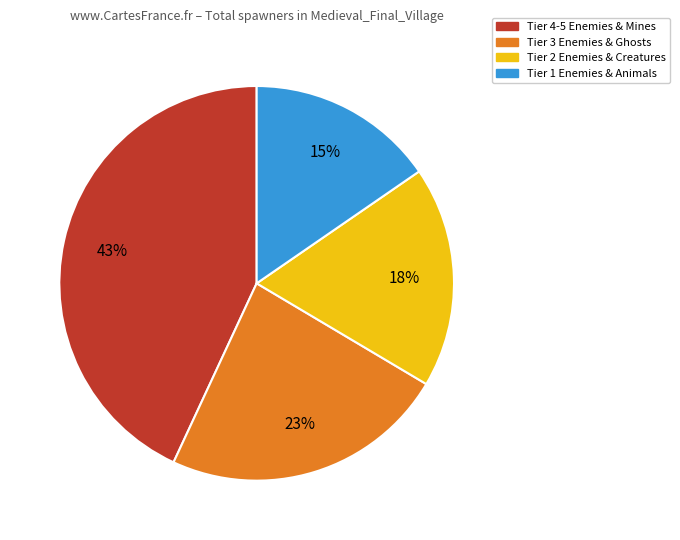

Is there a majority slice in this chart?

No